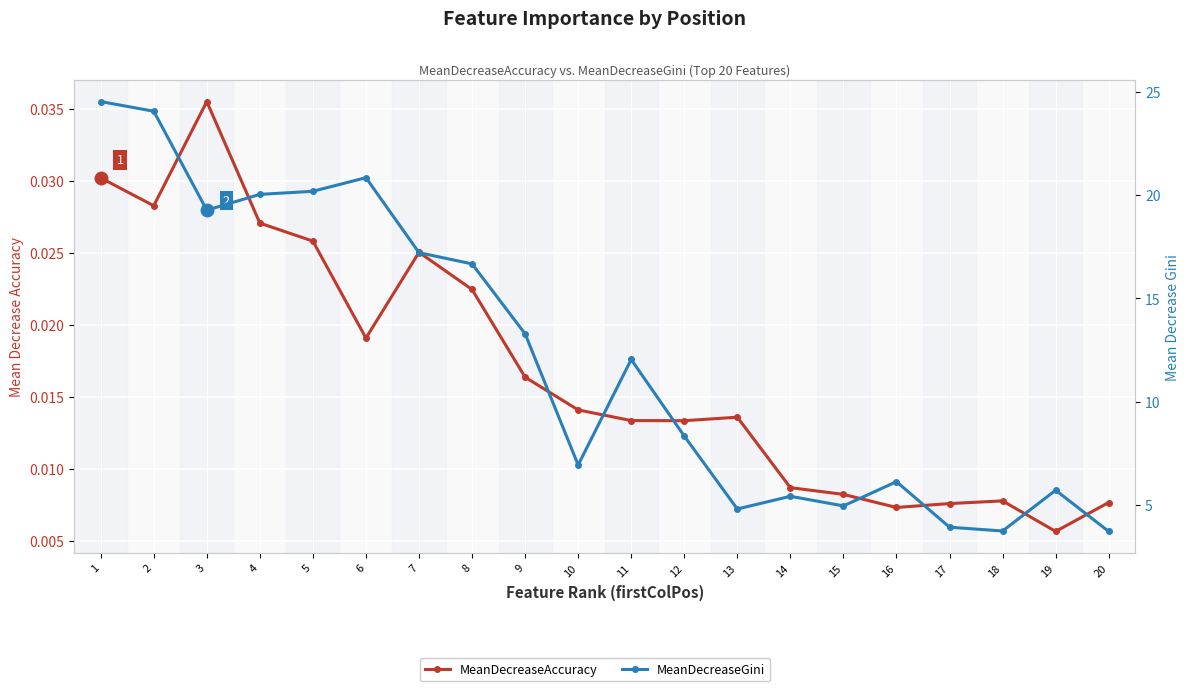

Where is the first local maximum for MeanDecreaseGini?

6